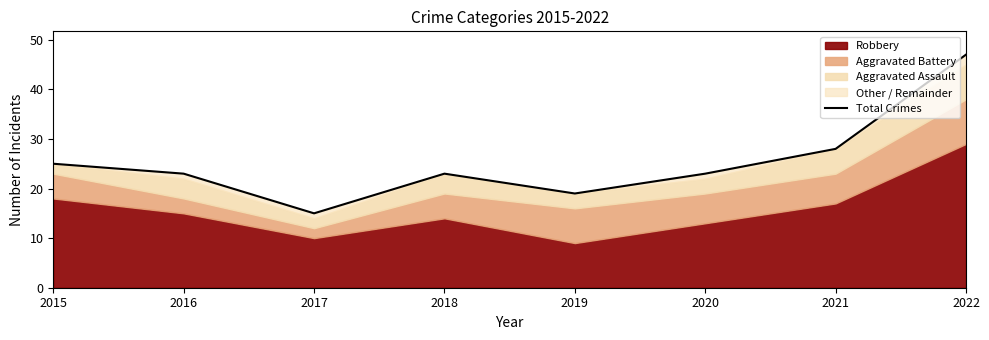

List the labels in order of value, smallest first.

2017, 2019, 2016, 2018, 2020, 2015, 2021, 2022